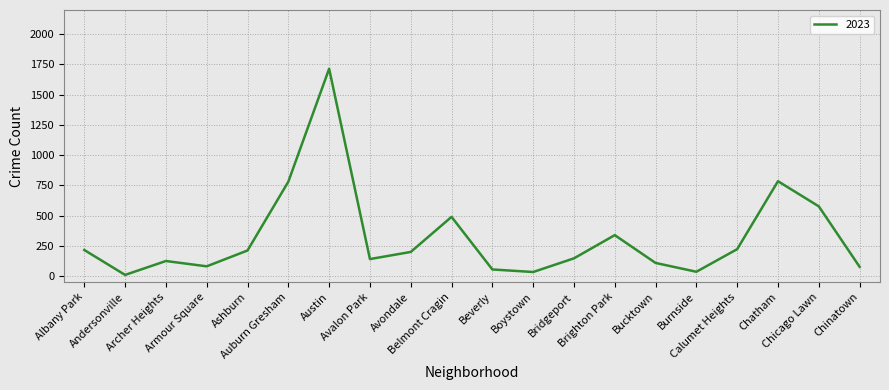

How many lines are shown in the chart?

1